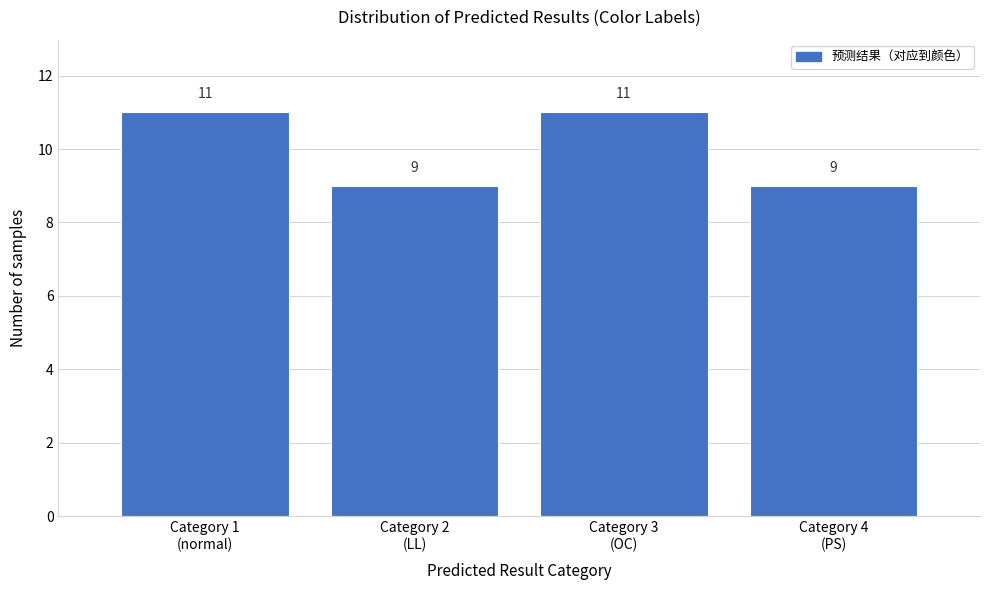

Reading left to right, transcribe all the data shown in this chart.

11	9	11	9